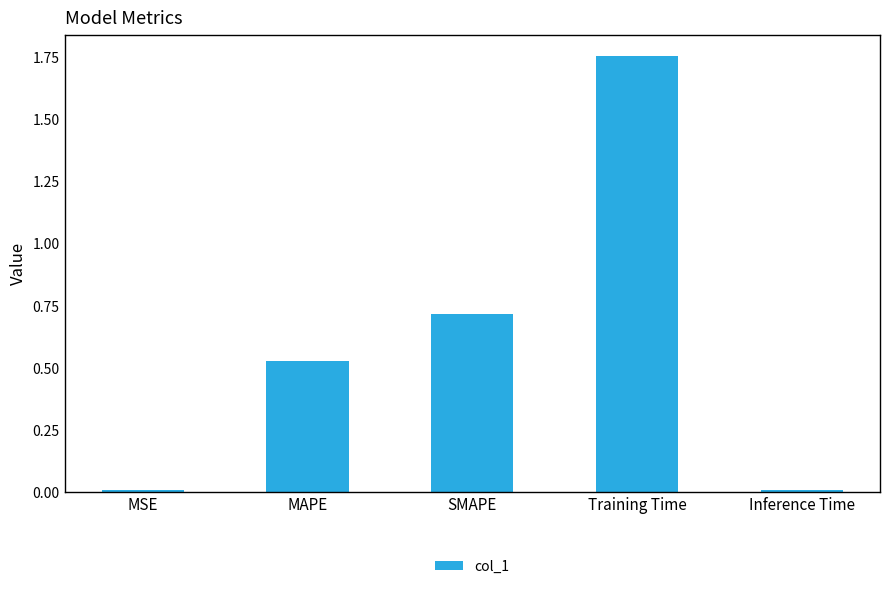

What is the label of the 2nd bar from the left?

MAPE